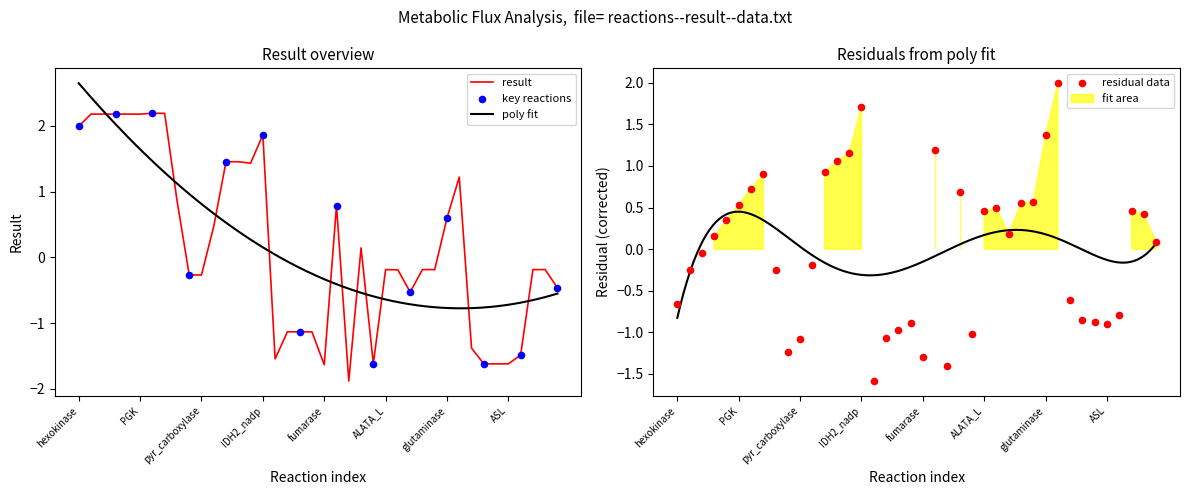

What is the change in value from ALATA_L to P5CRm?

-0.3